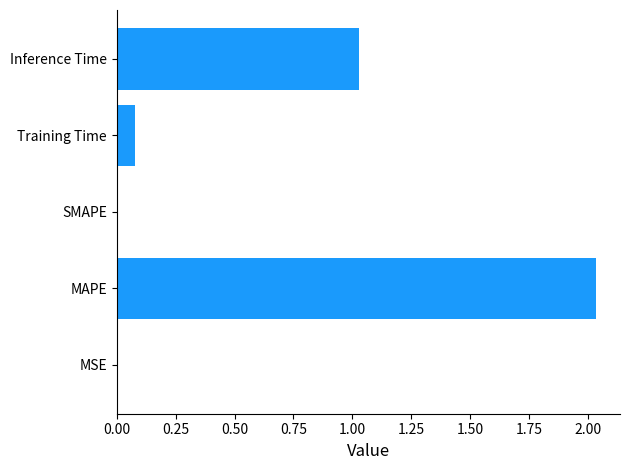

Where is the data nearest to the value 1?

Inference Time